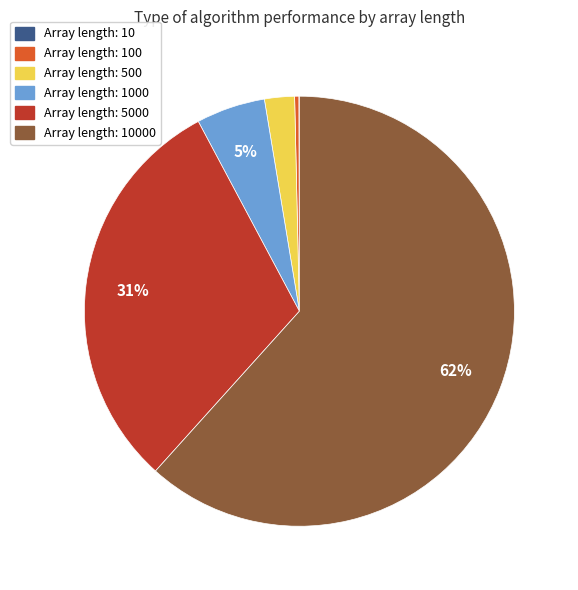

Does any single category account for the majority?

Yes